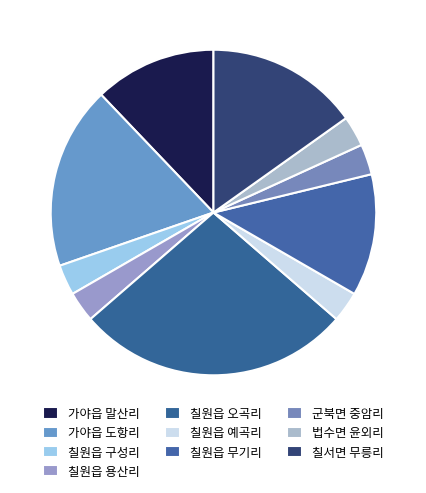

To the nearest percent, what is the average slice percentage?

10%